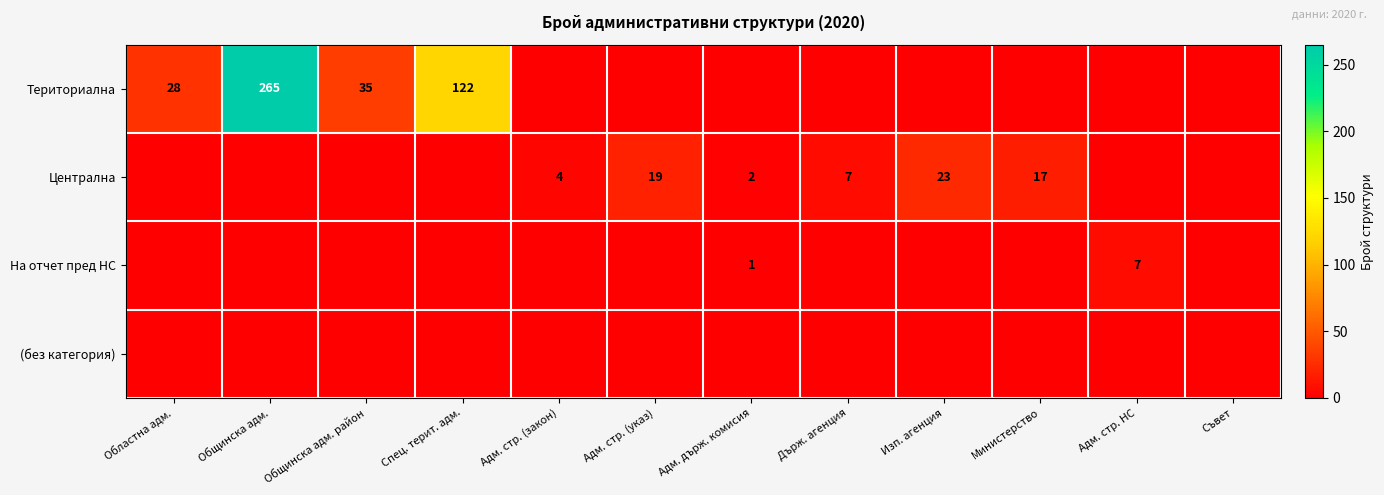

At which category is the sum across all series the highest?

Общинска адм.